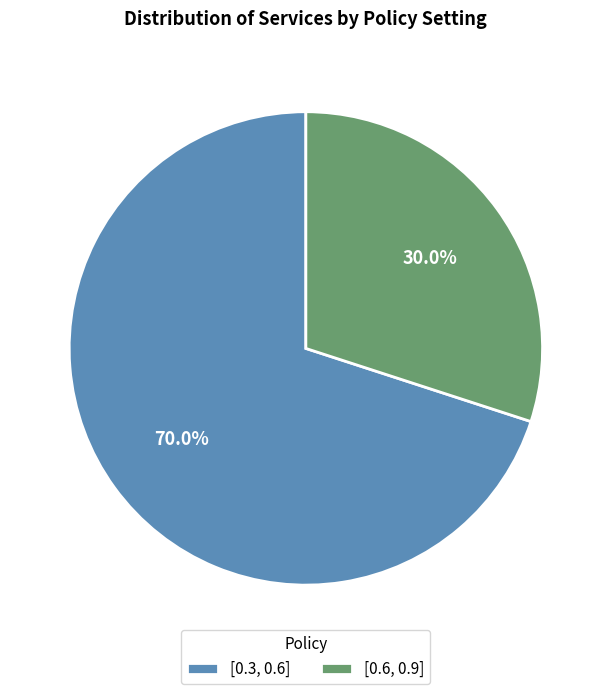

Is there a majority slice in this chart?

Yes